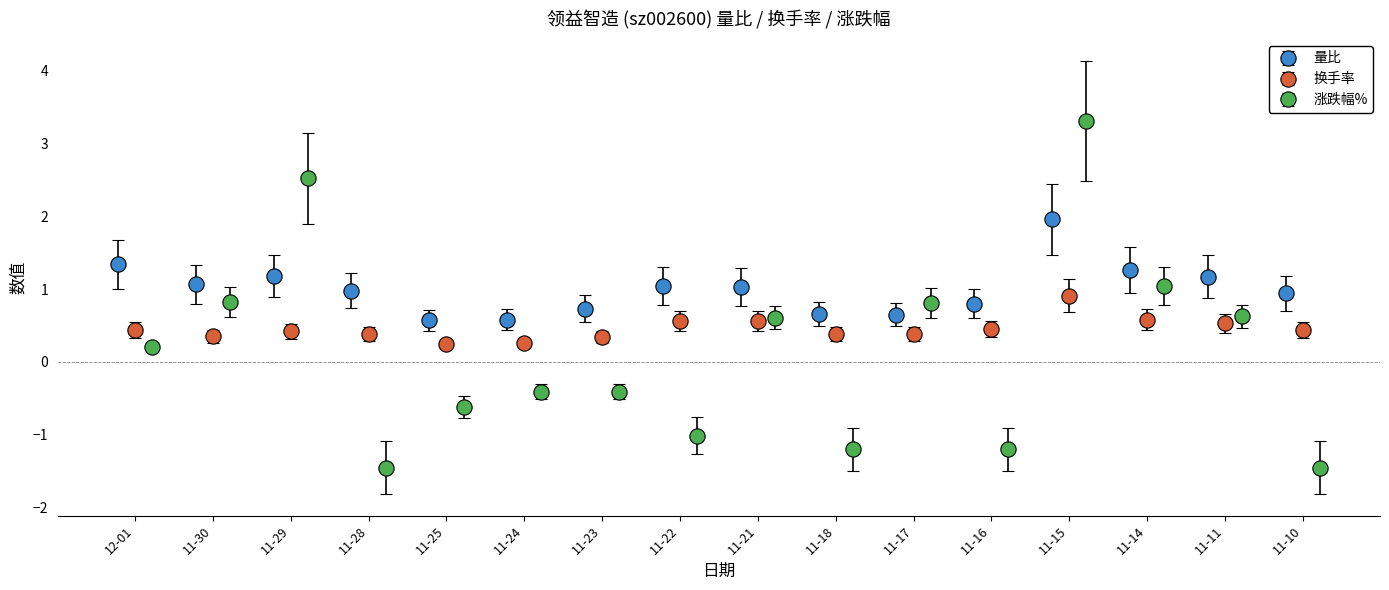

What is the lowest value of the 涨跌幅% series?

-1.4